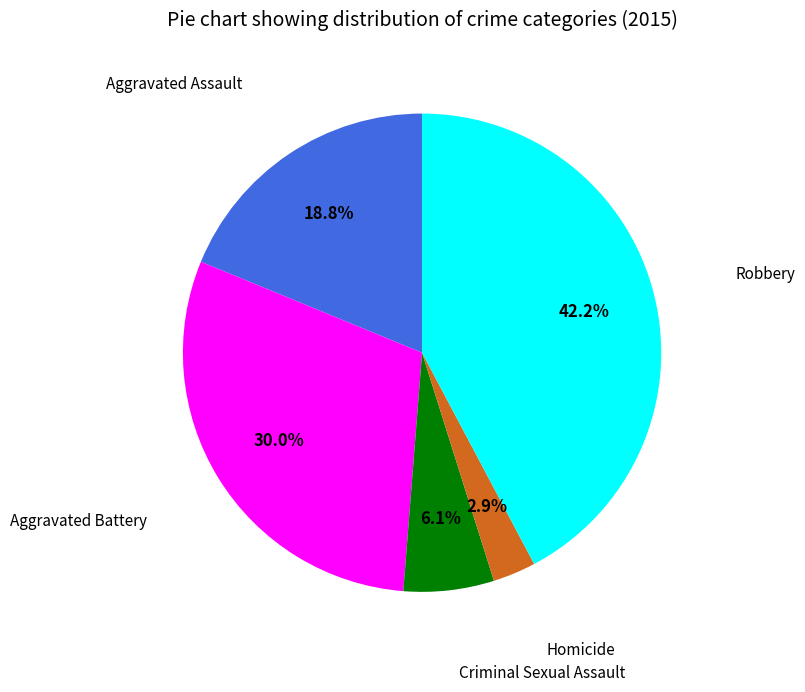

Is there a majority slice in this chart?

No